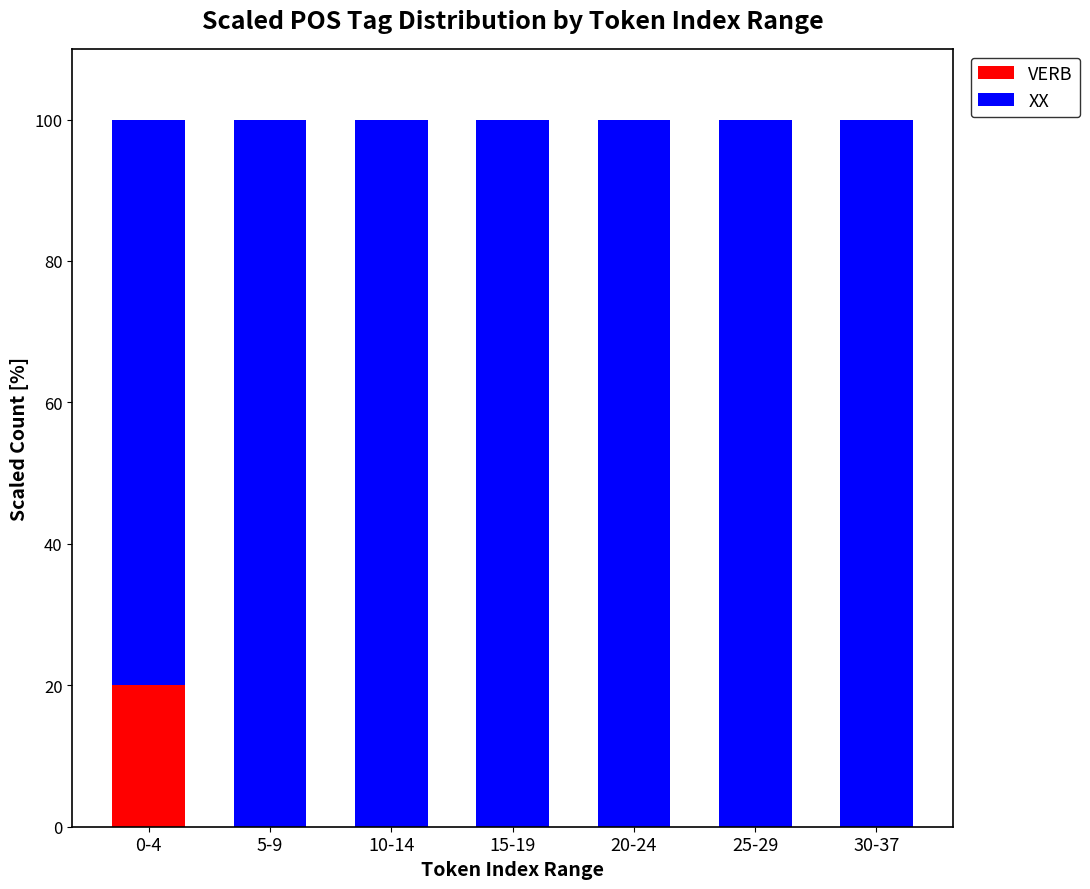

Reading left to right, what are the values for VERB?

0-4=20	5-9=0	10-14=0	15-19=0	20-24=0	25-29=0	30-37=0